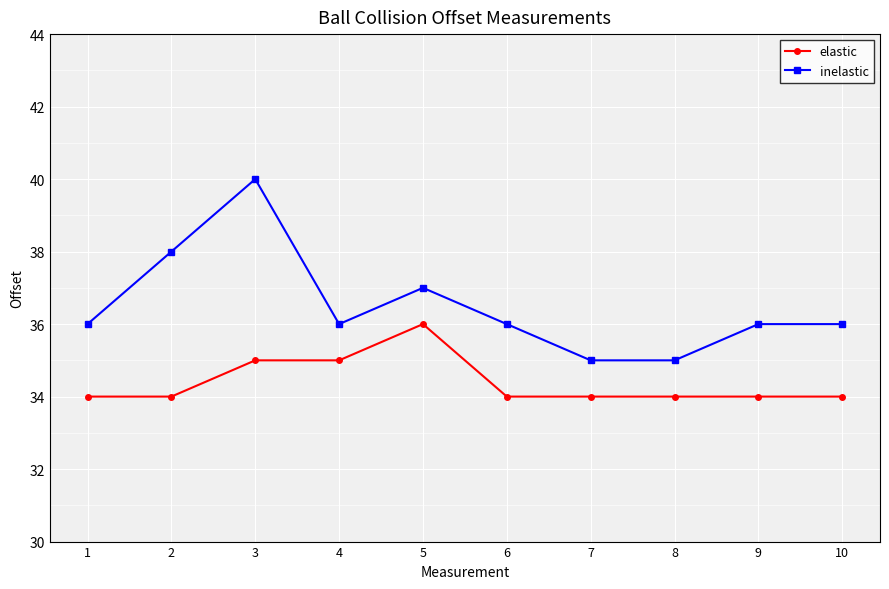

Is the value of elastic at 6 greater than the value of inelastic at 3?

No